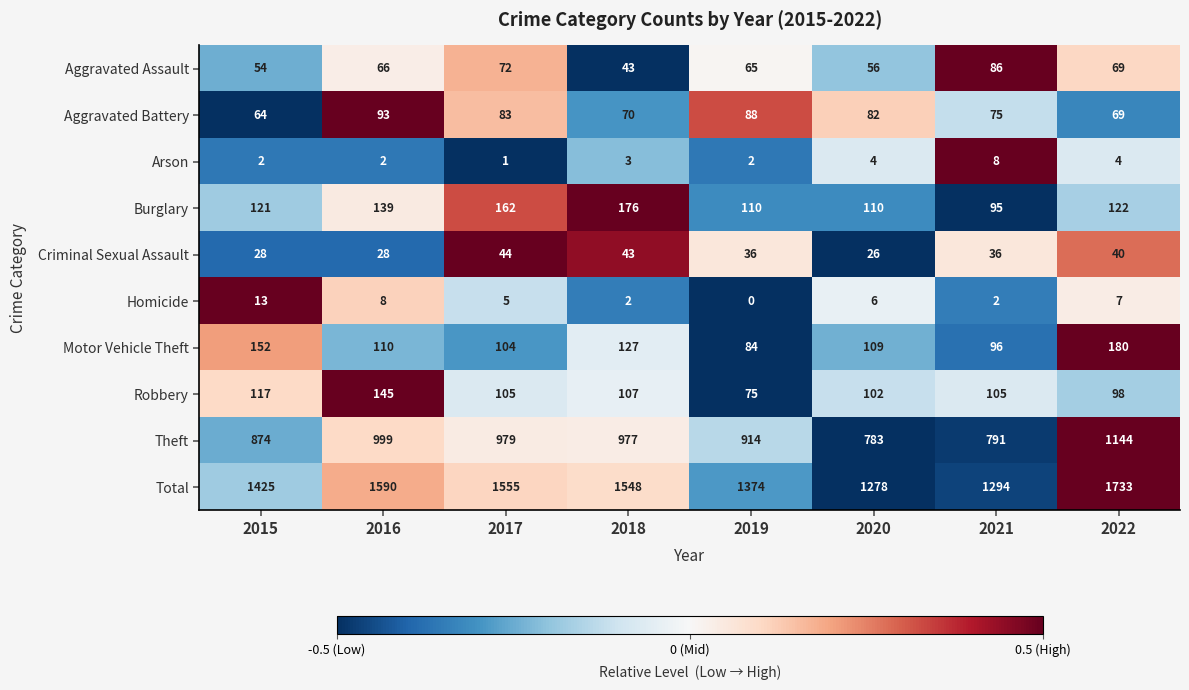

What is the difference between the maximum and minimum values in the Criminal Sexual Assault series?

18